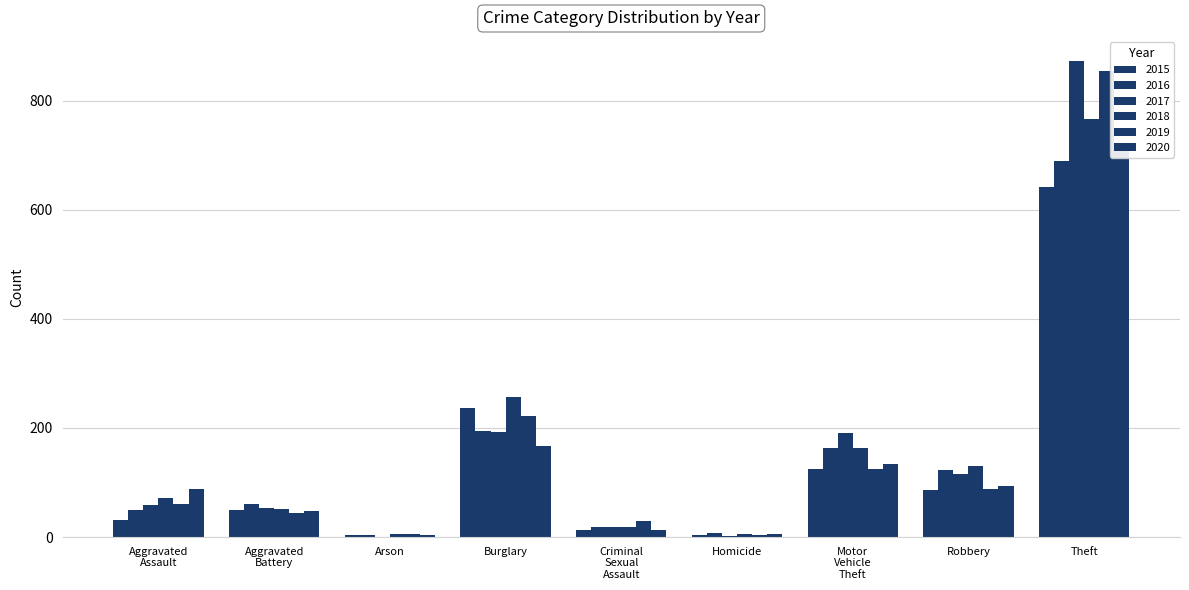

The value of 2018 at Homicide is 8. True or false?

False